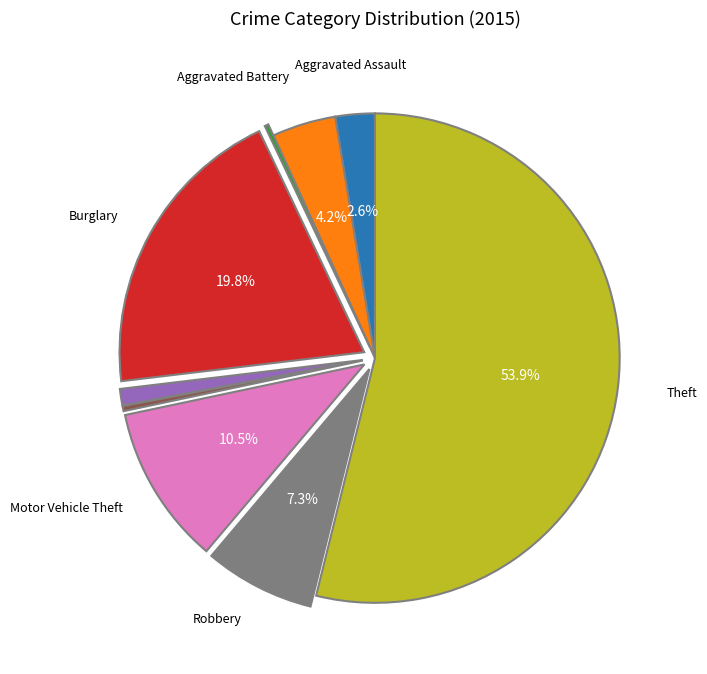

Is there a majority slice in this chart?

Yes